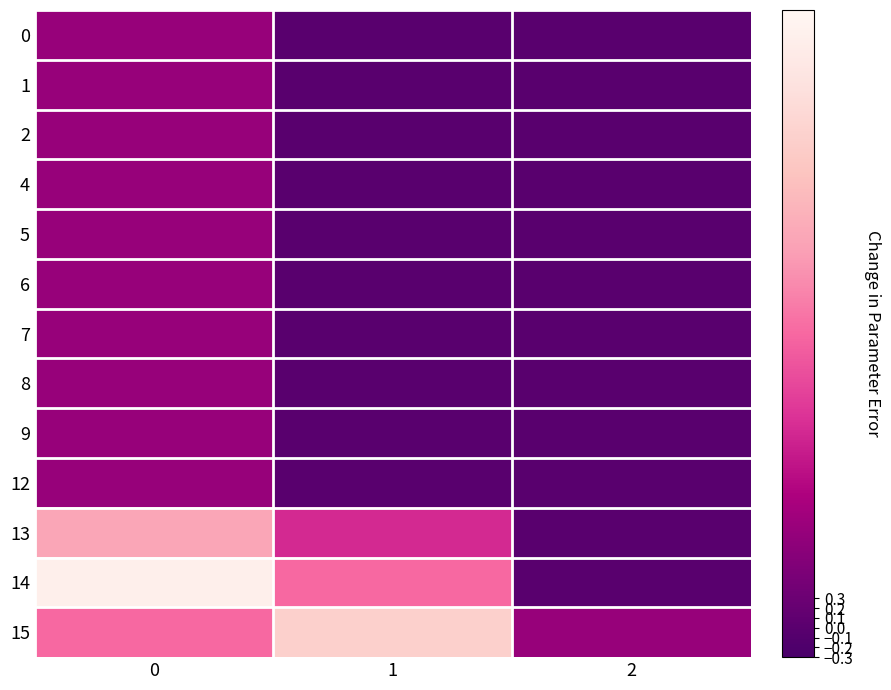

Reading left to right, list all the values displayed in this chart.

0: 0=1	1=0	2=0
1: 0=1	1=0	2=0
2: 0=1	1=0	2=0
4: 0=1	1=0	2=0
5: 0=1	1=0	2=0
6: 0=1	1=0	2=0
7: 0=1	1=0	2=0
8: 0=1	1=0	2=0
9: 0=1	1=0	2=0
12: 0=1	1=0	2=0
13: 0=4	1=2	2=0
14: 0=6	1=3	2=0
15: 0=3	1=5	2=1